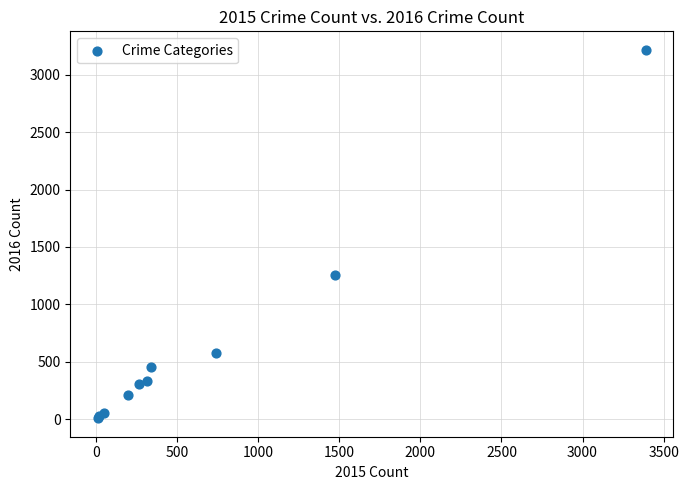

What Y value in the scatter plot is closest to 1612?

1259